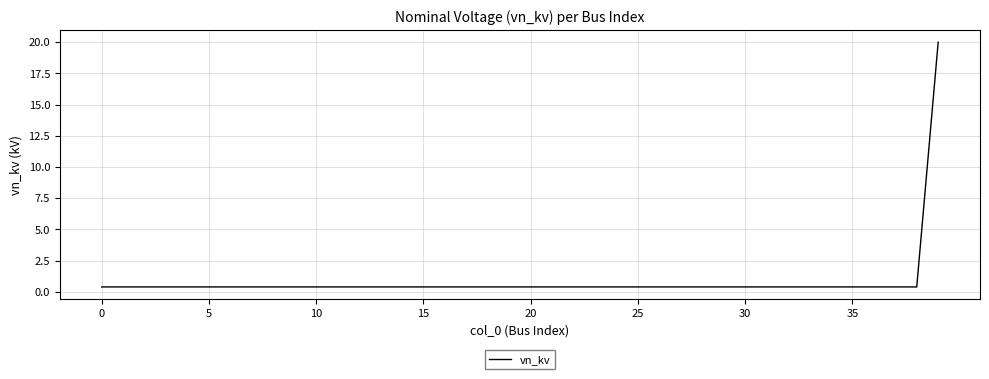

Reading left to right, what are all the values shown in this chart?

0.4	0.4	0.4	0.4	0.4	0.4	0.4	0.4	0.4	0.4	0.4	0.4	0.4	0.4	0.4	0.4	0.4	0.4	0.4	0.4	0.4	0.4	0.4	0.4	0.4	0.4	0.4	0.4	0.4	0.4	0.4	0.4	0.4	0.4	0.4	0.4	0.4	0.4	0.4	20.0